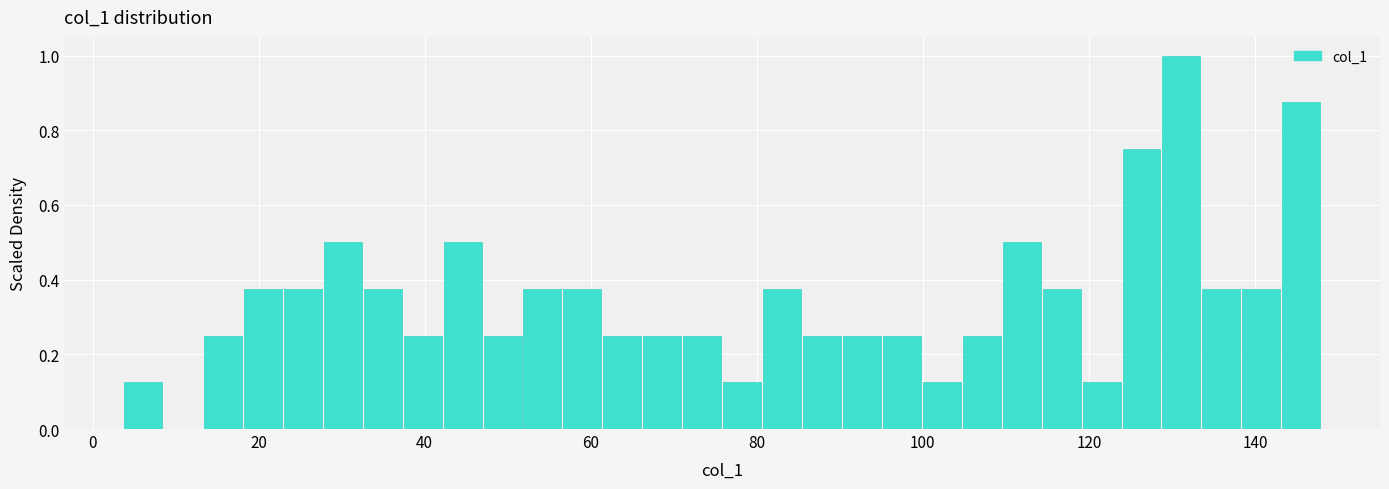

Read against the x-axis, roughly where is the centre of the tallest bar?

132